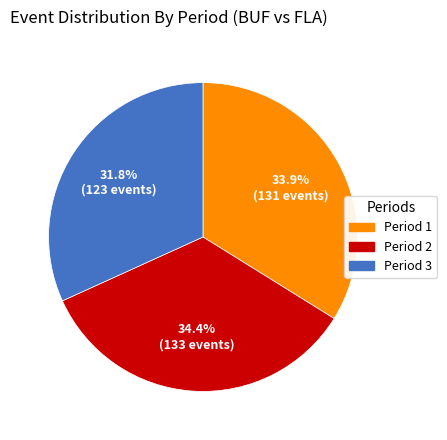

To the nearest percent, what portion does Period 1 represent?

34%